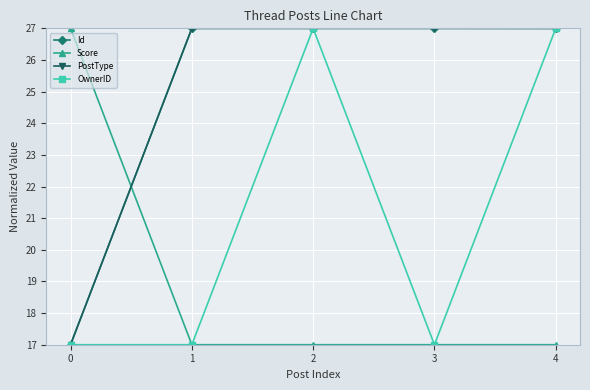

How many lines are shown in the chart?

4